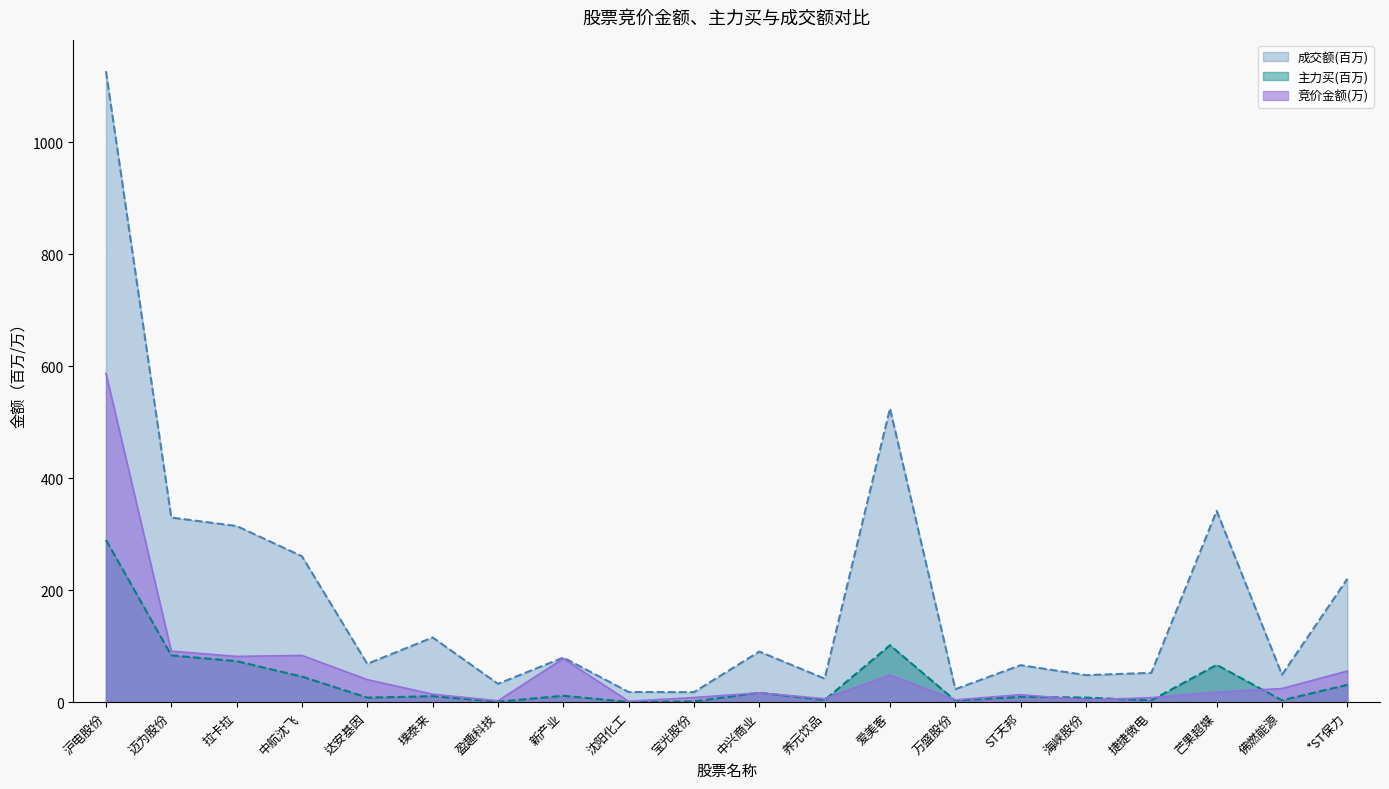

List the series in order of their peak value, lowest first.

主力买(百万), 竞价金额(万), 成交额(百万)